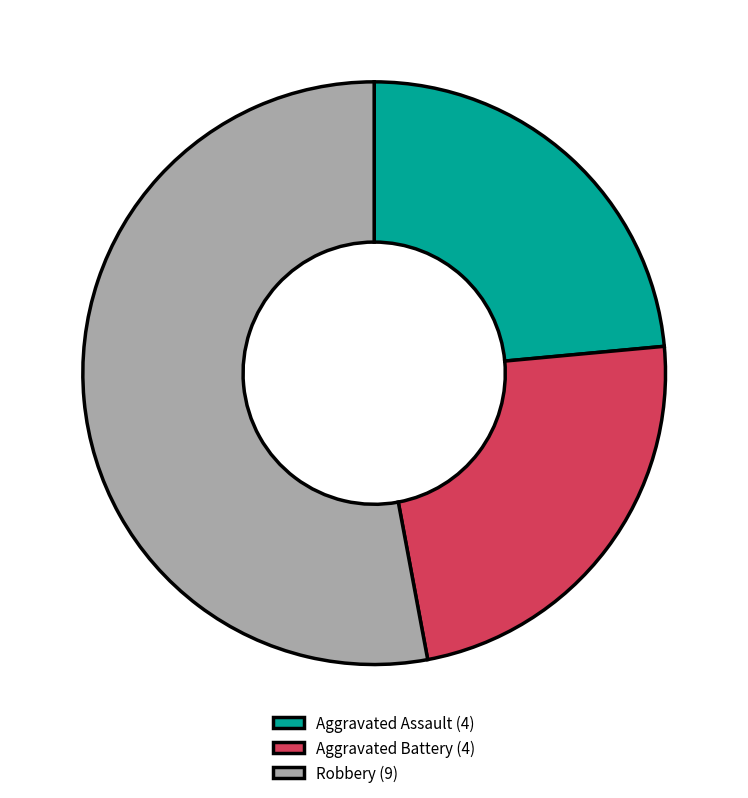

Which category has the biggest portion of the pie?

Robbery (9)